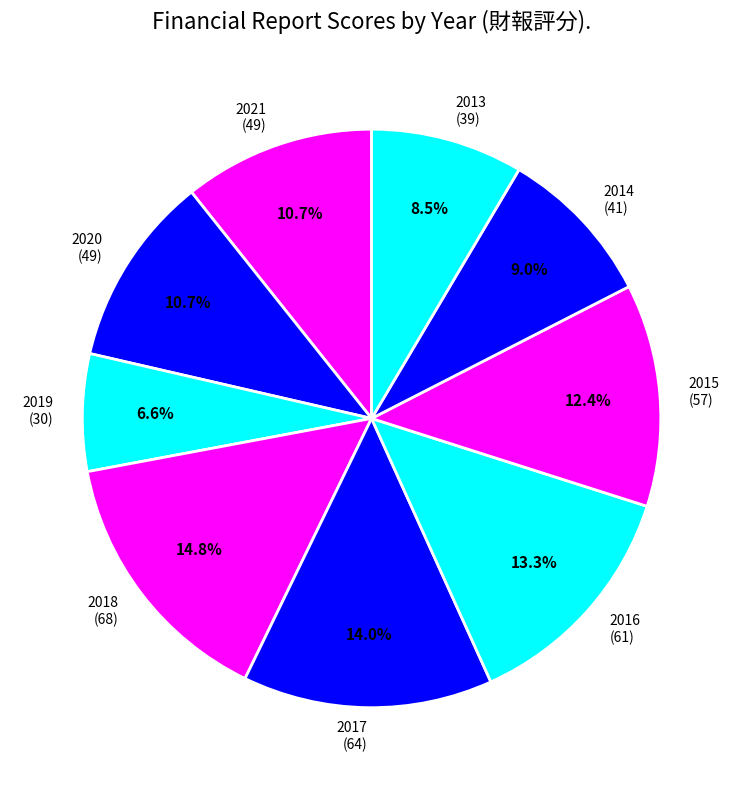

Between 2019 (30) and 2015 (57), which is larger?

2015 (57)